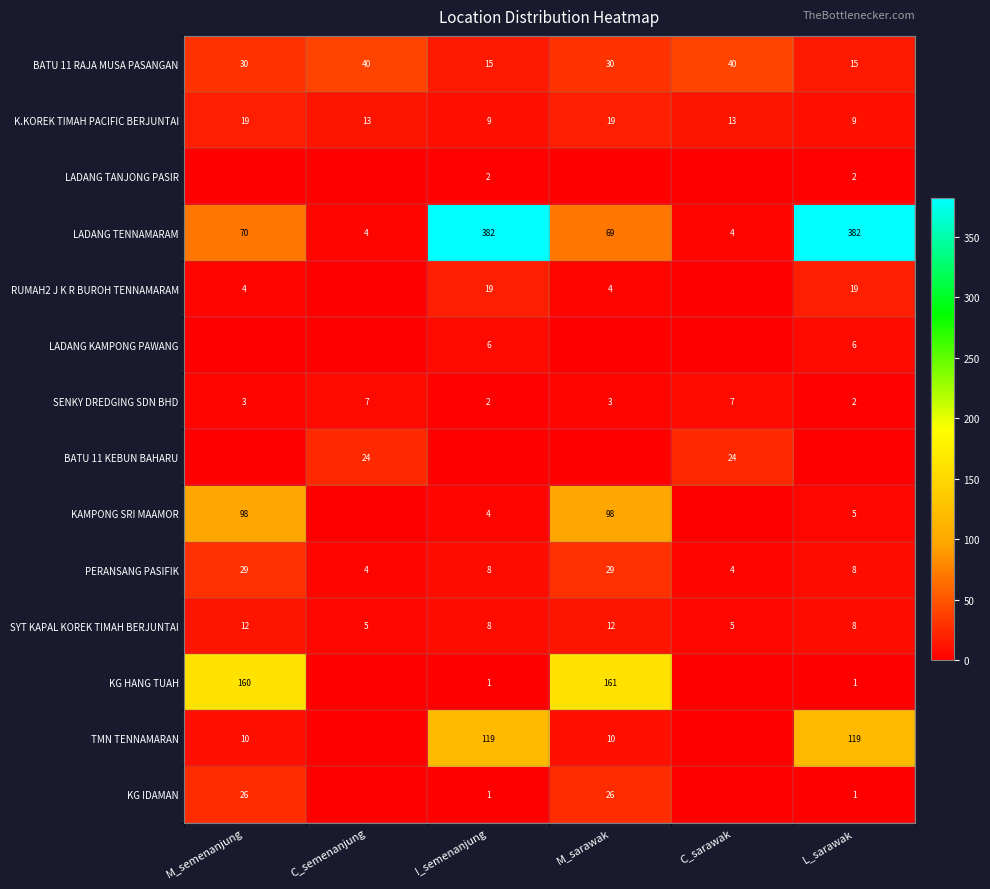

What is the total value across all series at L_sarawak?

577